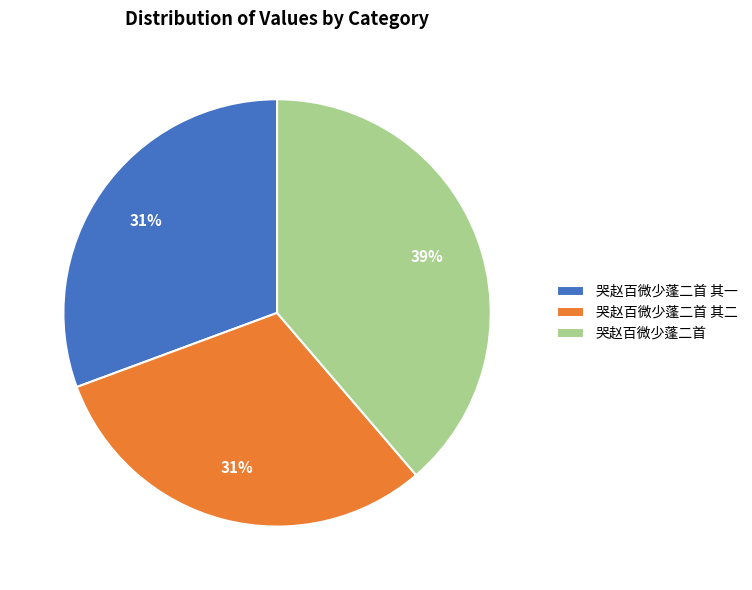

Is the sum of 哭赵百微少蓬二首 其一 and 哭赵百微少蓬二首 greater than half?

Yes